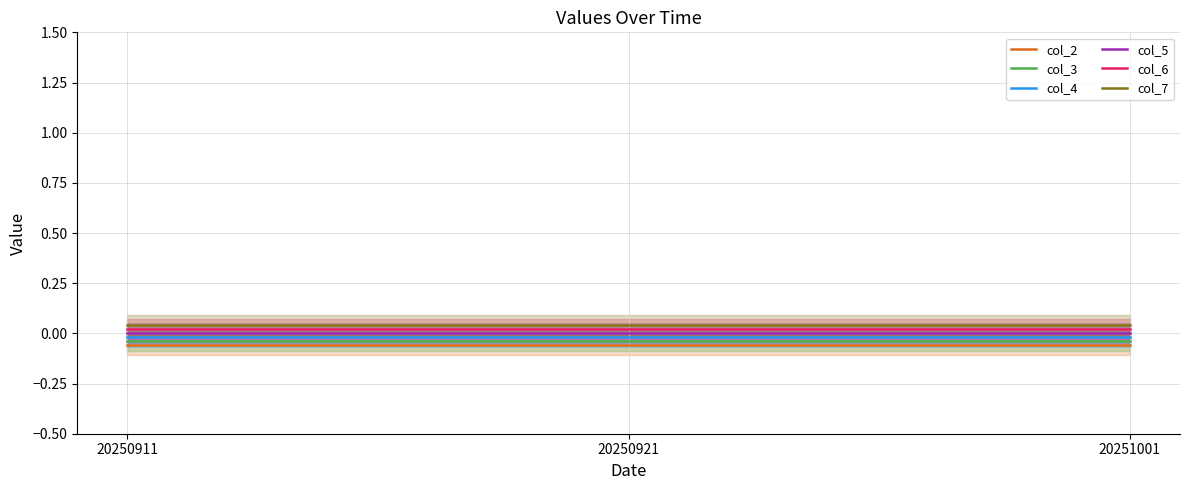

The value of col_5 at 20251001 is 0.0. True or false?

True